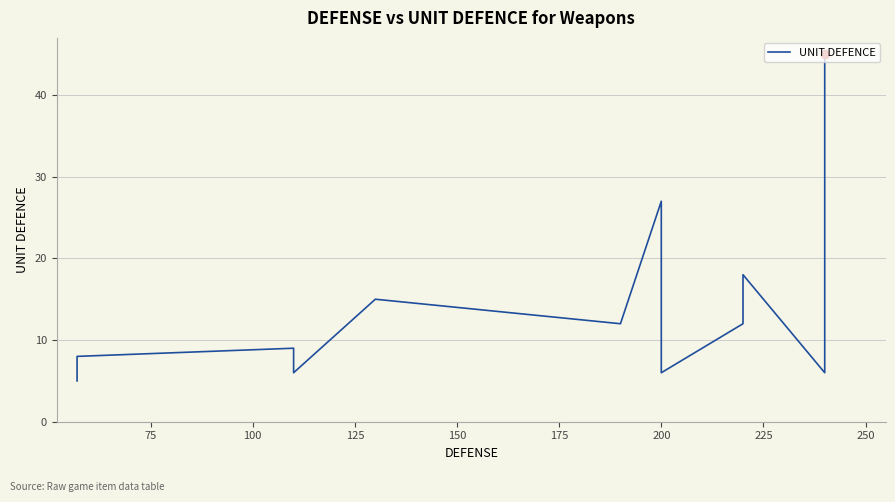

What is the greatest value displayed?

45